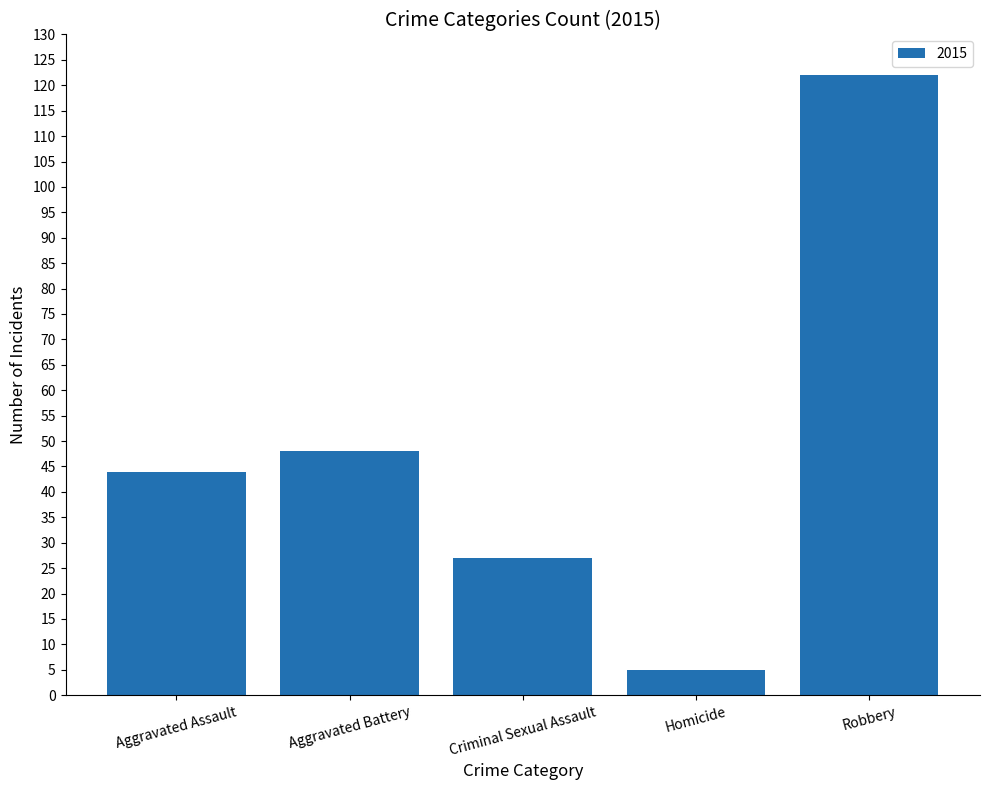

True or false: the data shows 208 at Robbery.

False